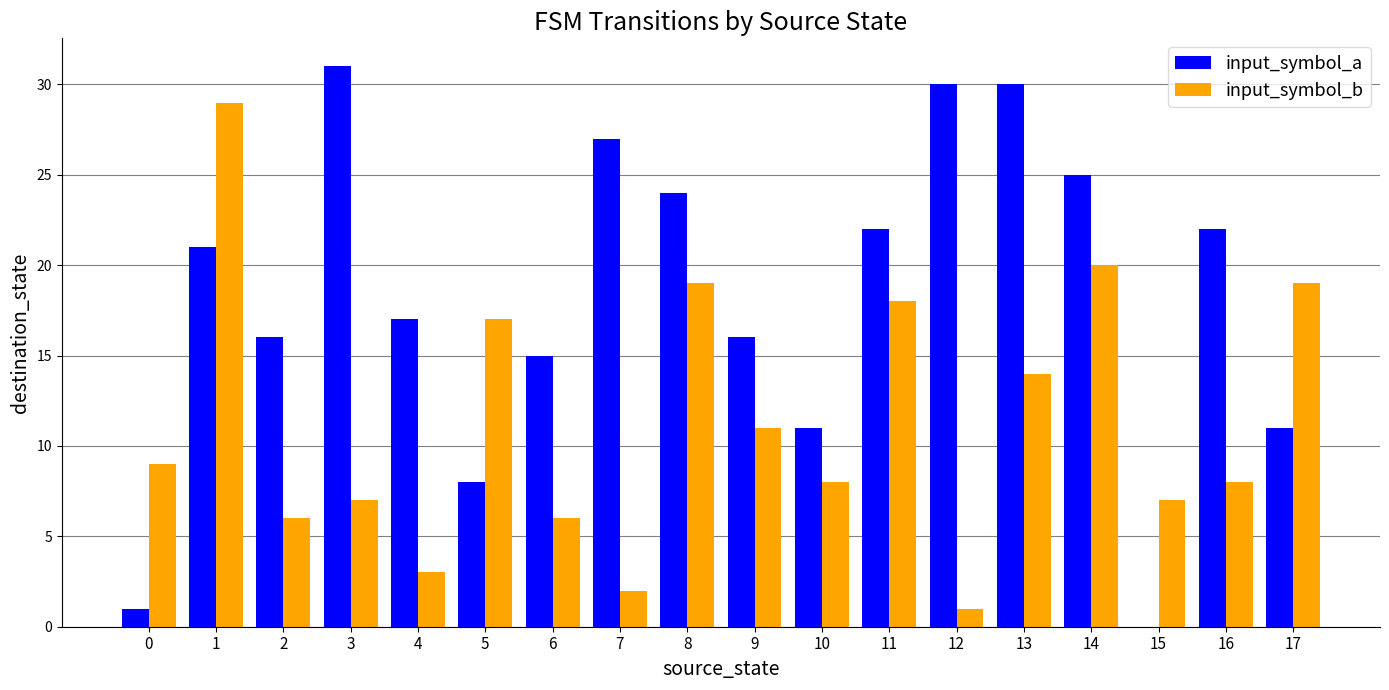

What are all the series names shown in the legend?

input_symbol_a, input_symbol_b